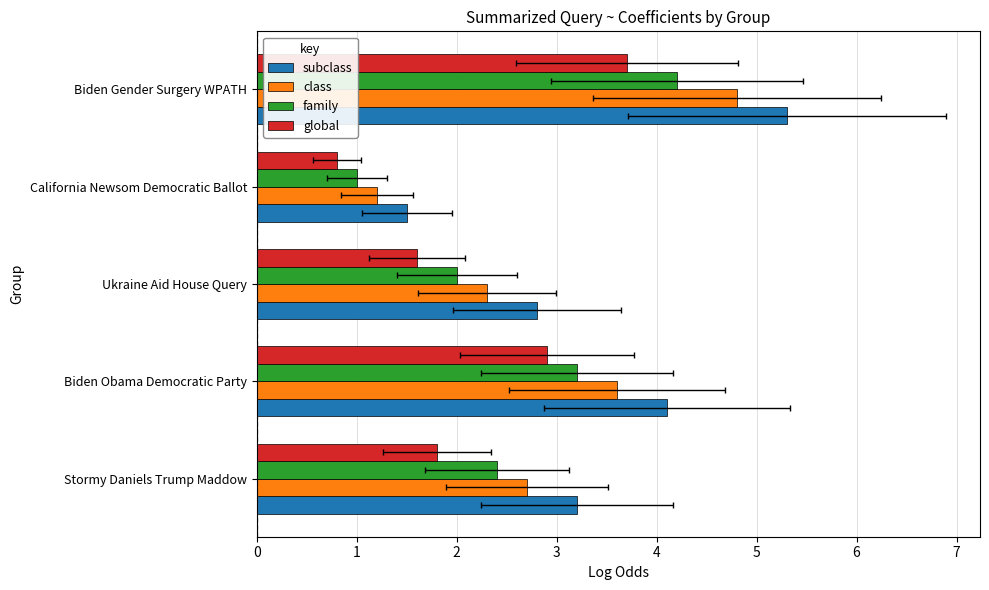

Which series has the widest spread of values?

subclass